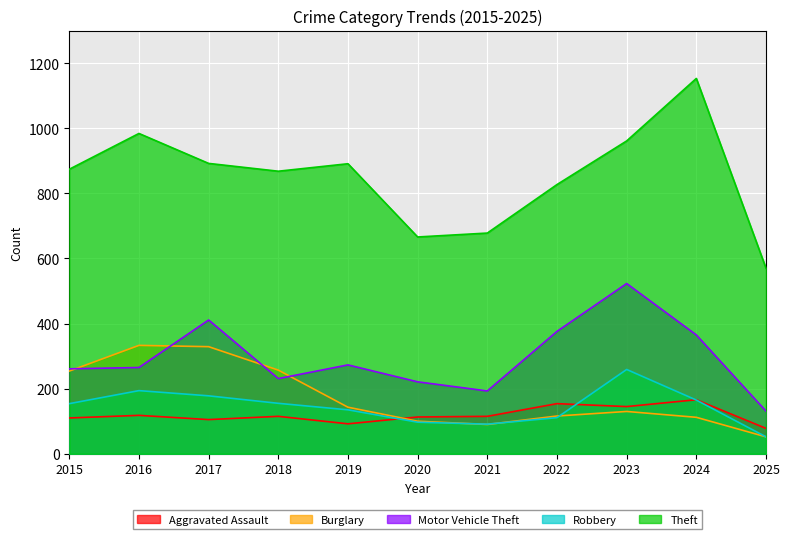

At which category is the sum across all series the highest?

2023